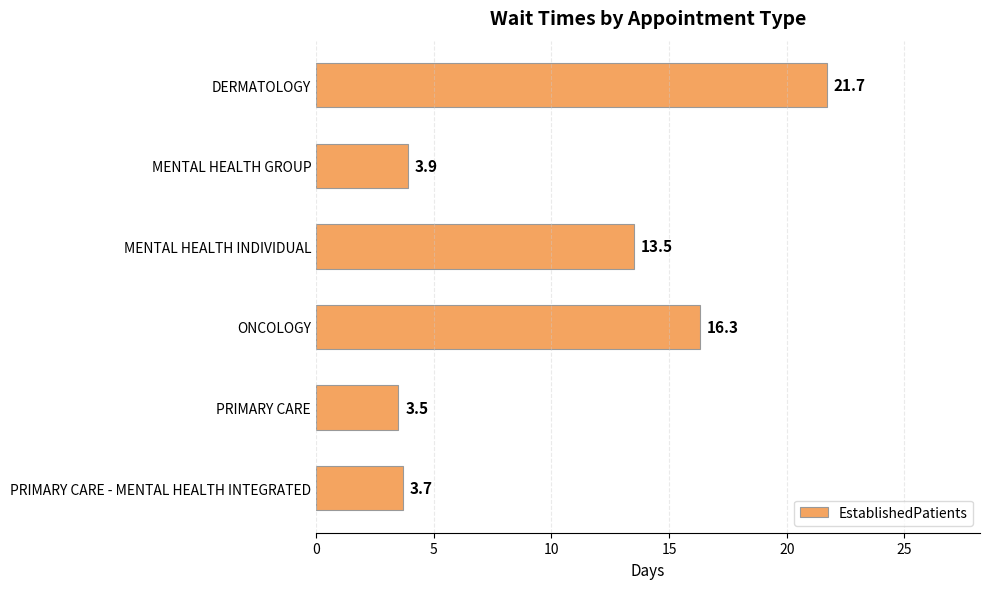

Does the chart contain stacked bars?

No